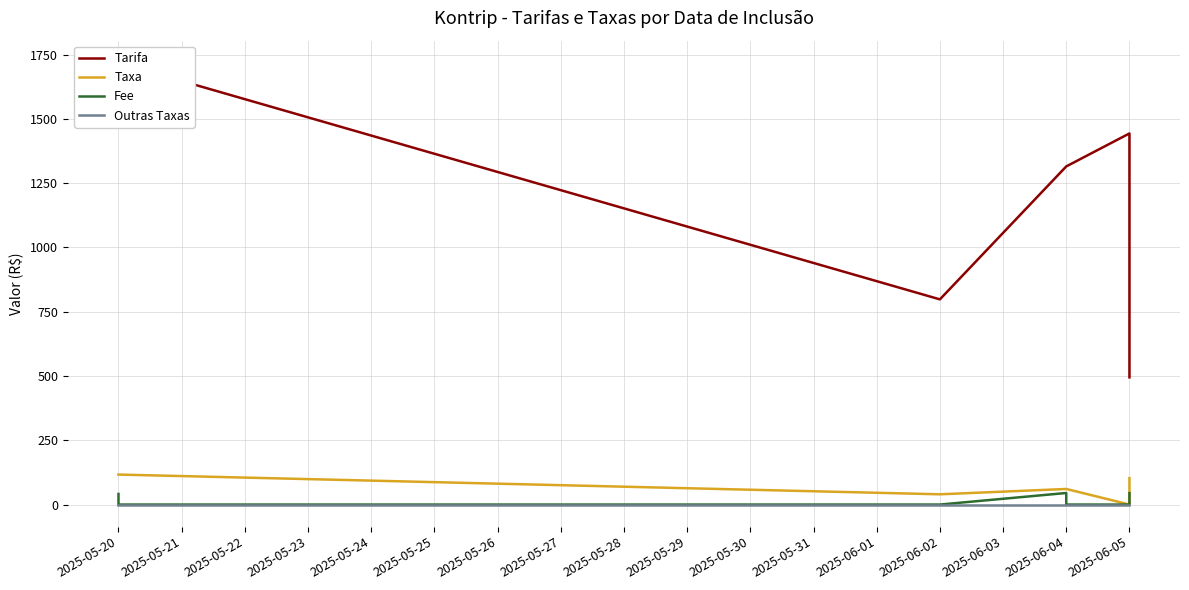

Reading right to left, what are all the values shown in this chart?

Tarifa: 494.8	1443.3	1315.1	1315.1	798.0	1718.2	1718.2
Taxa: 102.7	0.0	60.6	60.6	39.9	116.7	116.7
Fee: 44.5	0.0	0.0	45.0	0.0	0.0	41.2
Outras Taxas: 0.0	0.0	0.0	0.0	0.0	0.0	0.0